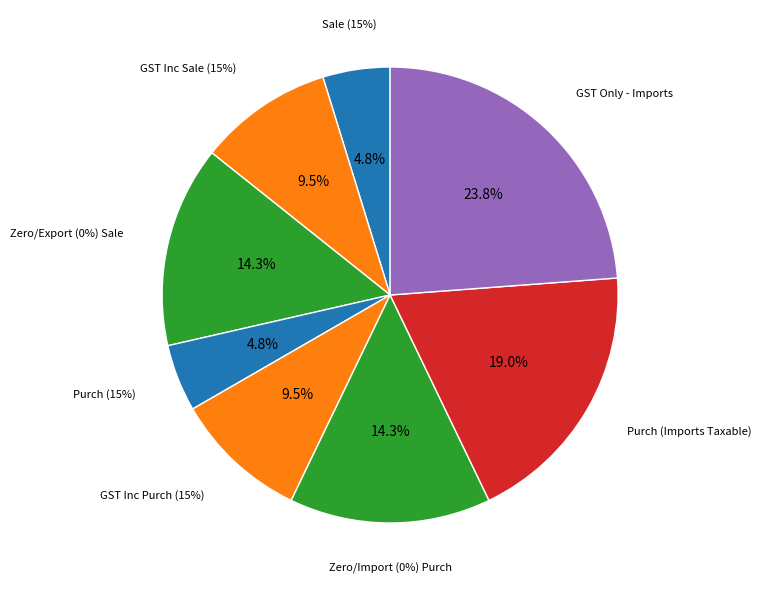

Which slice is the largest?

GST Only - Imports